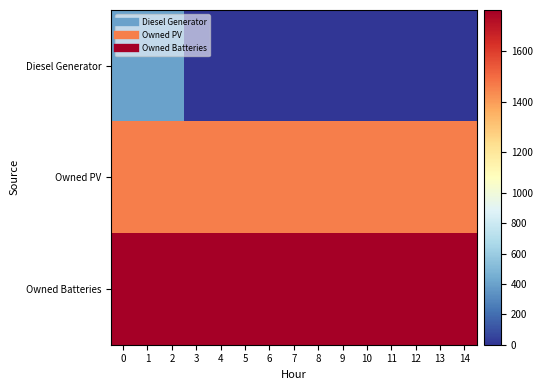

Reading left to right, transcribe all the data shown in this chart.

Diesel Generator: 0=400	1=400	2=400	3=0	4=0	5=0	6=0	7=0	8=0	9=0	10=0	11=0	12=0	13=0	14=0
Owned PV: 0=1461	1=1461	2=1461	3=1461	4=1461	5=1461	6=1461	7=1461	8=1461	9=1461	10=1461	11=1461	12=1461	13=1461	14=1461
Owned Batteries: 0=1762	1=1762	2=1762	3=1762	4=1762	5=1762	6=1762	7=1762	8=1762	9=1762	10=1762	11=1762	12=1762	13=1762	14=1762